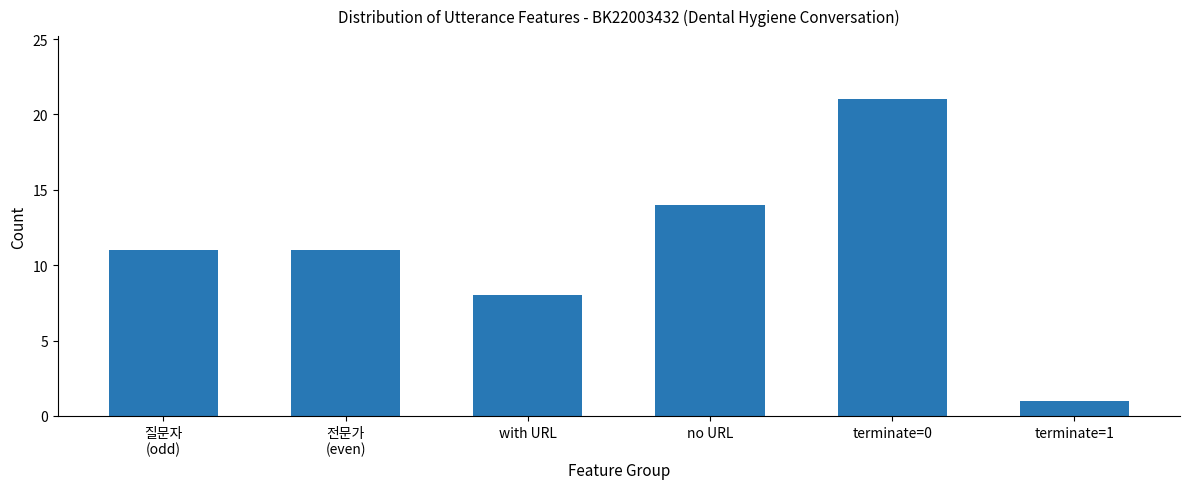

Approximately how many times larger is the value at 전문가
(even) compared to no URL?

0.8